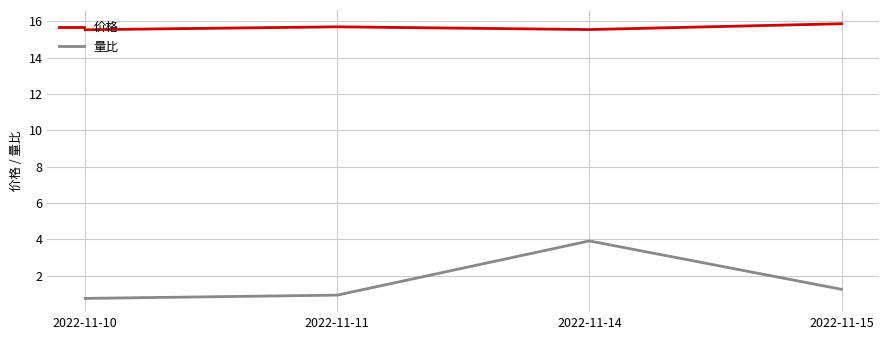

Which series has the largest total across all categories?

价格